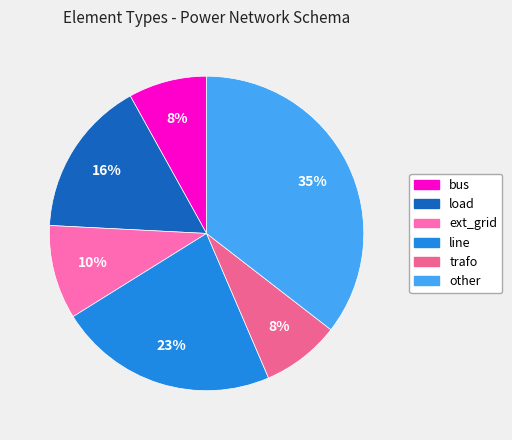

How many segments does this pie chart have?

6